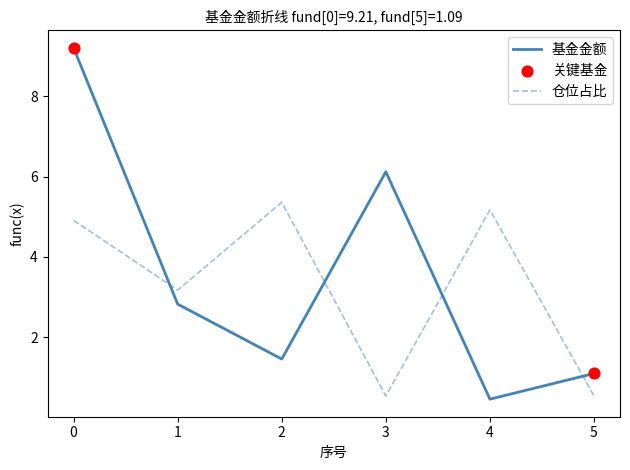

Which series has the largest total across all categories?

基金金额